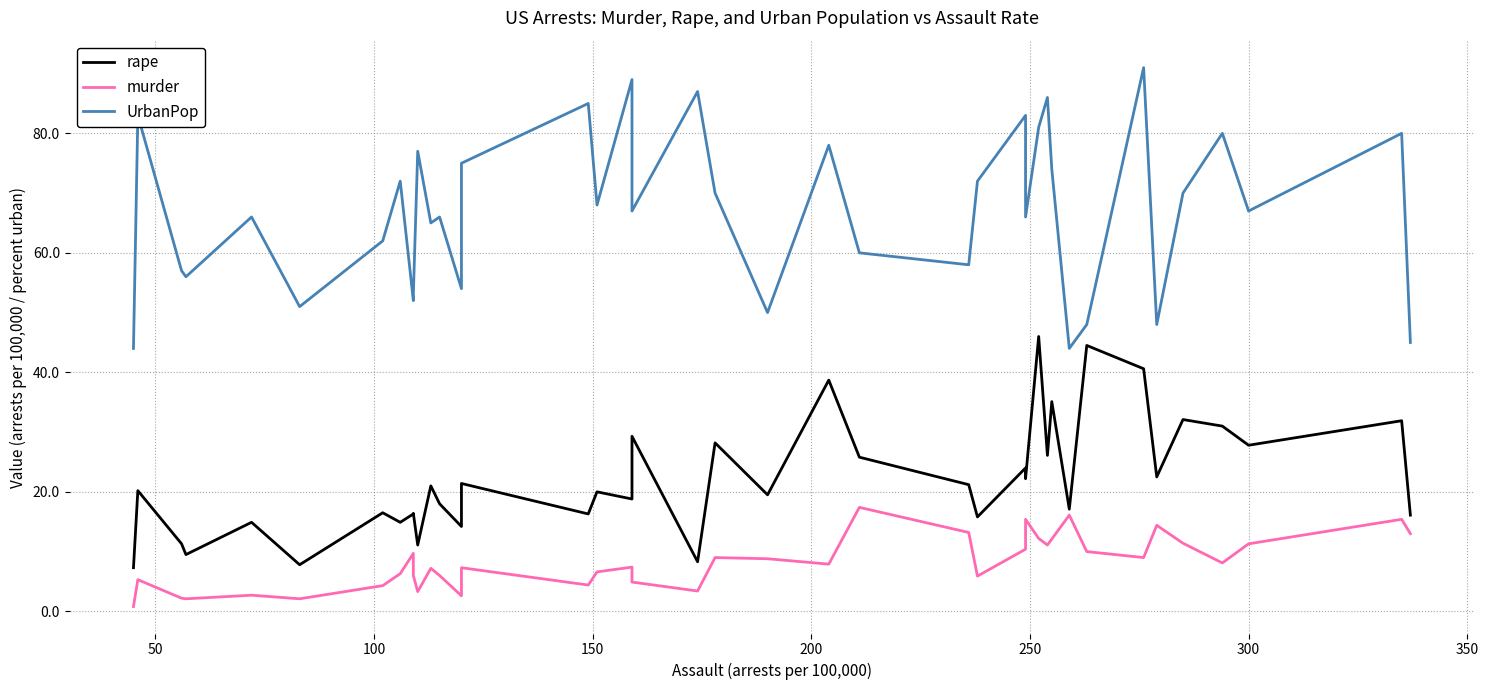

True or false: rape and UrbanPop cross at least once.

False